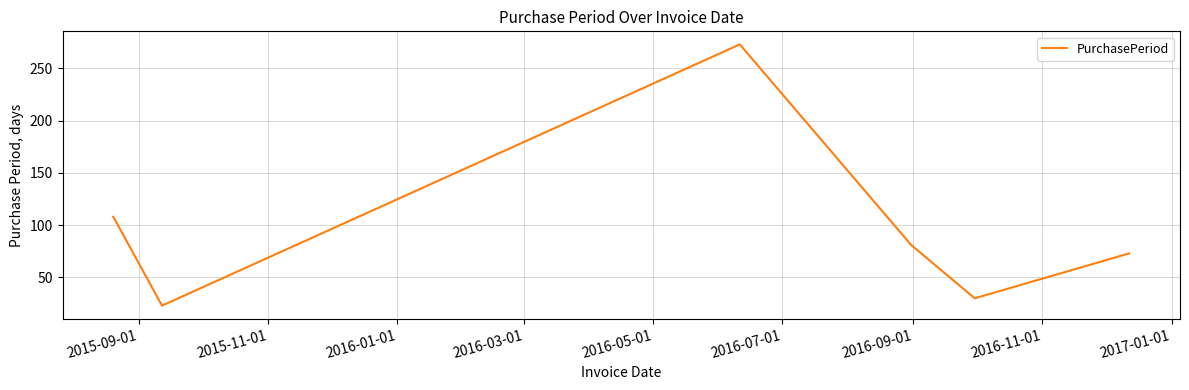

Count the number of categories in the chart.

6